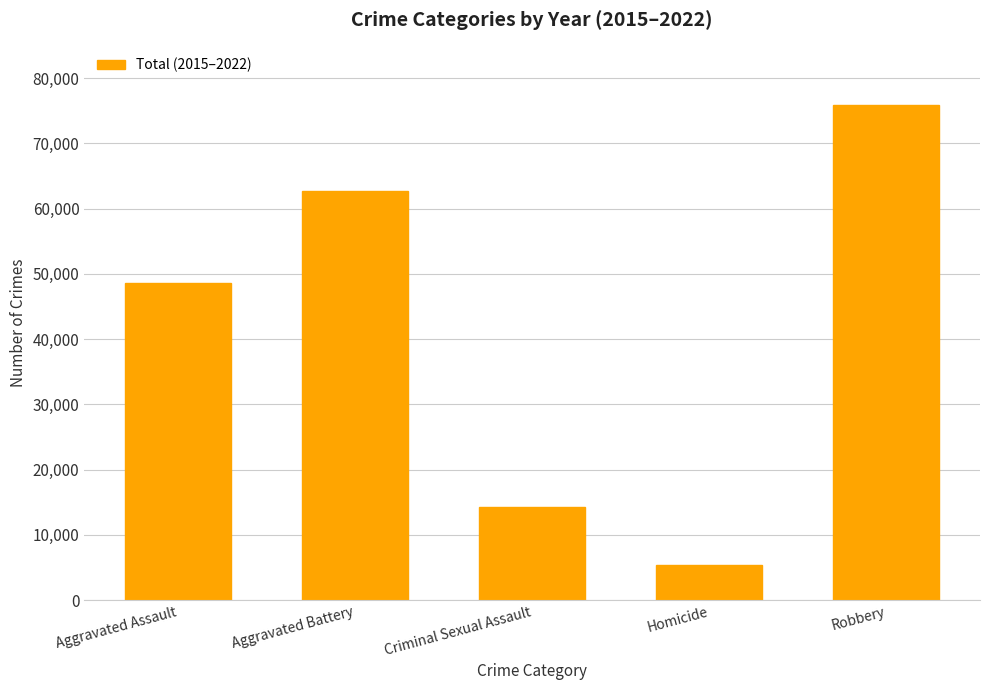

Where is the data nearest to the value 40620?

Aggravated Assault